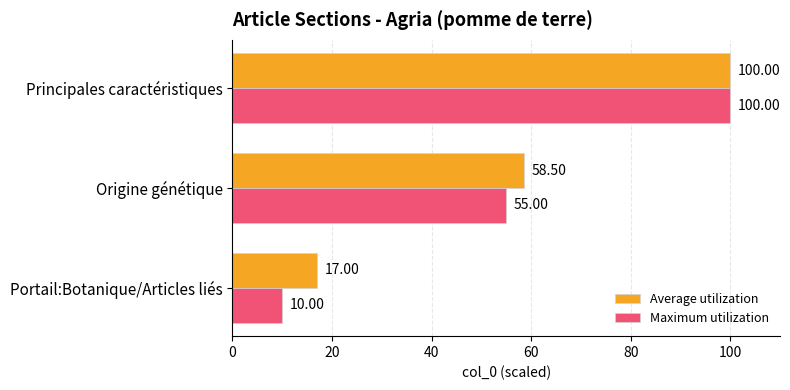

Where is Maximum utilization nearest to the value 55?

Origine génétique